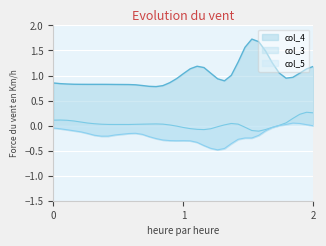

Reading right to left, list all the values displayed in this chart.

col_4: 1.2	1.1	1.0	1.0	0.9	1.1	1.2	1.5	1.7	1.7	1.6	1.3	1.0	0.9	0.9	1.0	1.2	1.2	1.1	1.0	0.9	0.9	0.8	0.8	0.8	0.8	0.8	0.8	0.8	0.8	0.8	0.8	0.8	0.8	0.8	0.8	0.8	0.8	0.9
col_3: 0.3	0.3	0.2	0.1	0.1	0.0	-0.0	-0.1	-0.1	-0.1	-0.0	0.0	0.0	0.0	-0.0	-0.1	-0.1	-0.1	-0.1	-0.0	-0.0	0.0	0.0	0.0	0.0	0.0	0.0	0.0	0.0	0.0	0.0	0.0	0.0	0.1	0.1	0.1	0.1	0.1	0.1
col_5: -0.0	0.0	0.0	0.1	0.0	0.0	-0.0	-0.1	-0.2	-0.2	-0.2	-0.3	-0.4	-0.5	-0.5	-0.5	-0.4	-0.3	-0.3	-0.3	-0.3	-0.3	-0.3	-0.3	-0.2	-0.2	-0.2	-0.2	-0.2	-0.2	-0.2	-0.2	-0.2	-0.2	-0.1	-0.1	-0.1	-0.1	-0.0